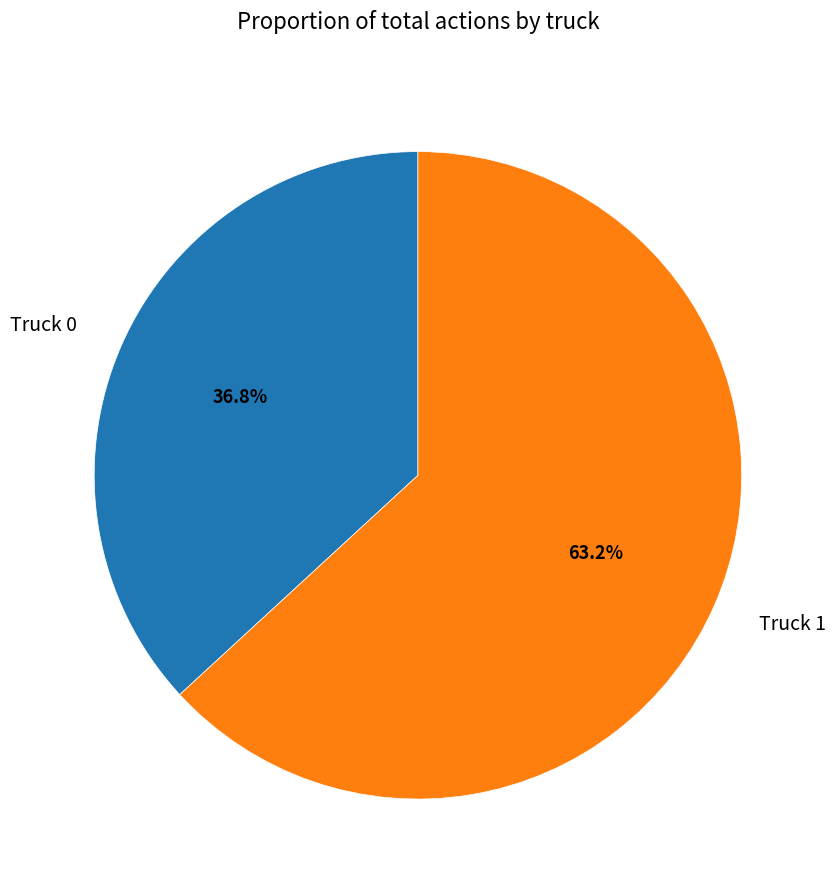

How much of the chart is everything except Truck 0?

63.2%